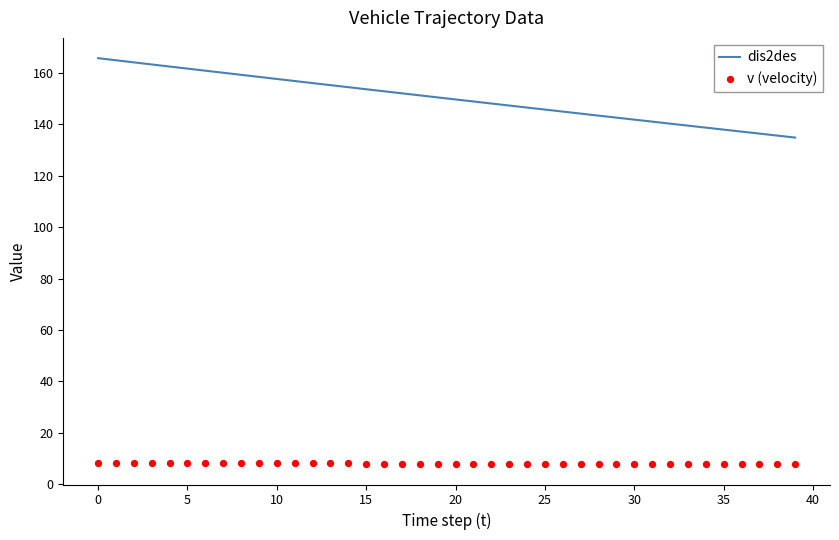

Which series contains the highest Y value?

dis2des